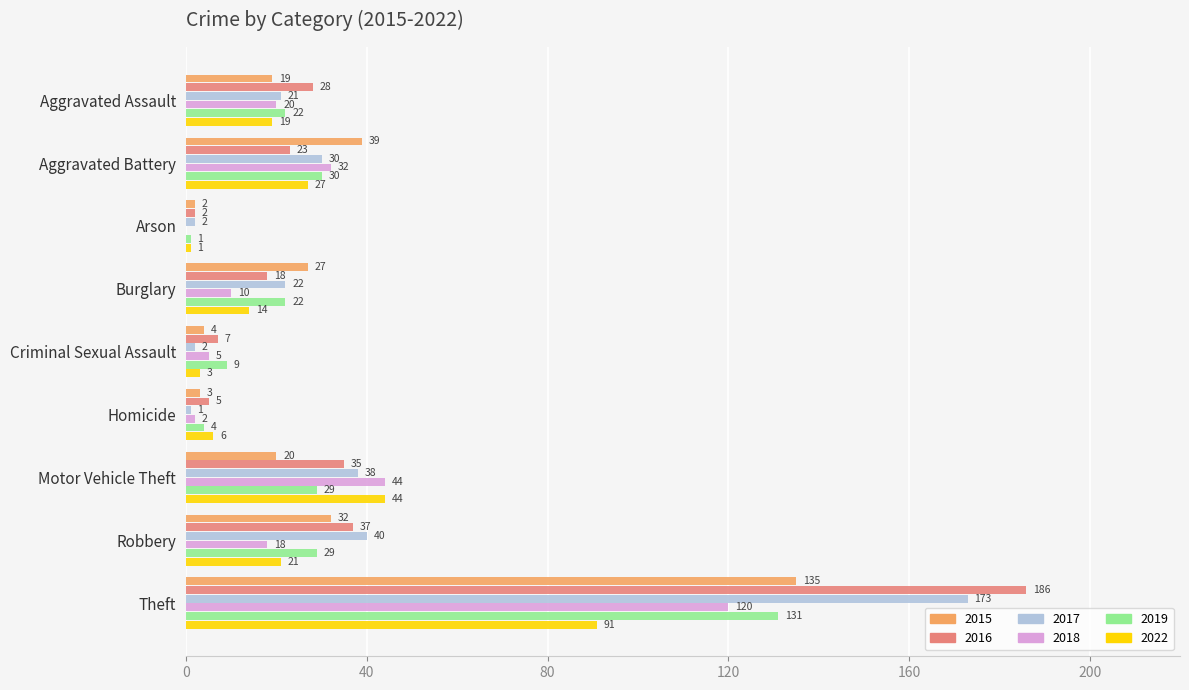

What is the sum of all 2022 values?

226